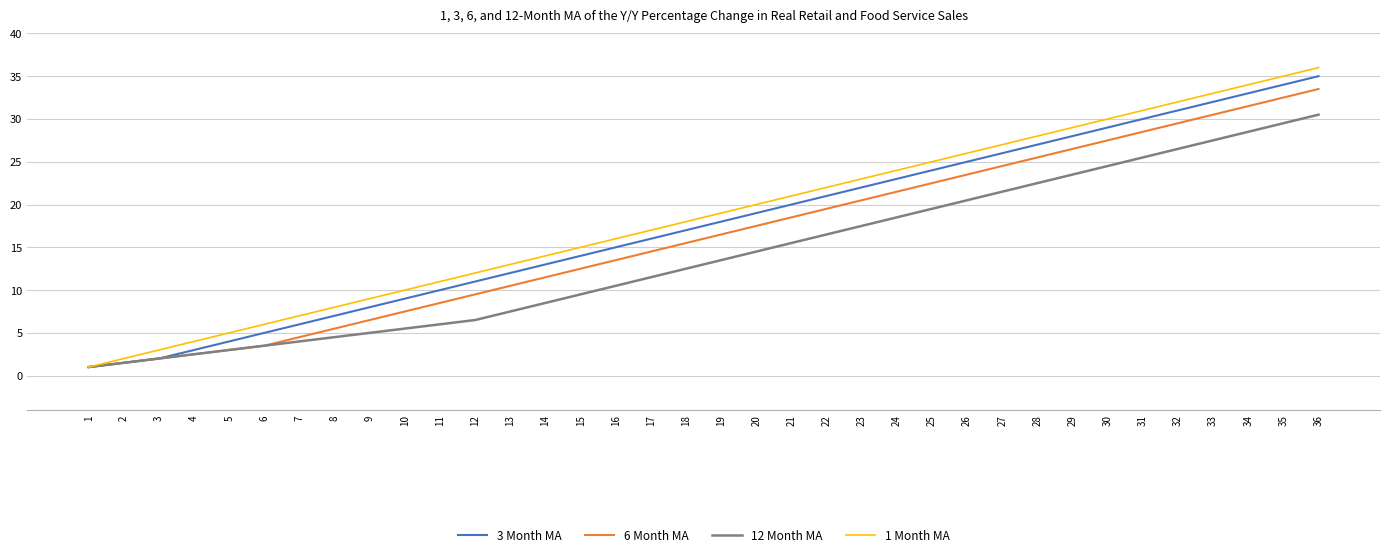

Rank the series at 26 from lowest to highest value.

12 Month MA, 6 Month MA, 3 Month MA, 1 Month MA